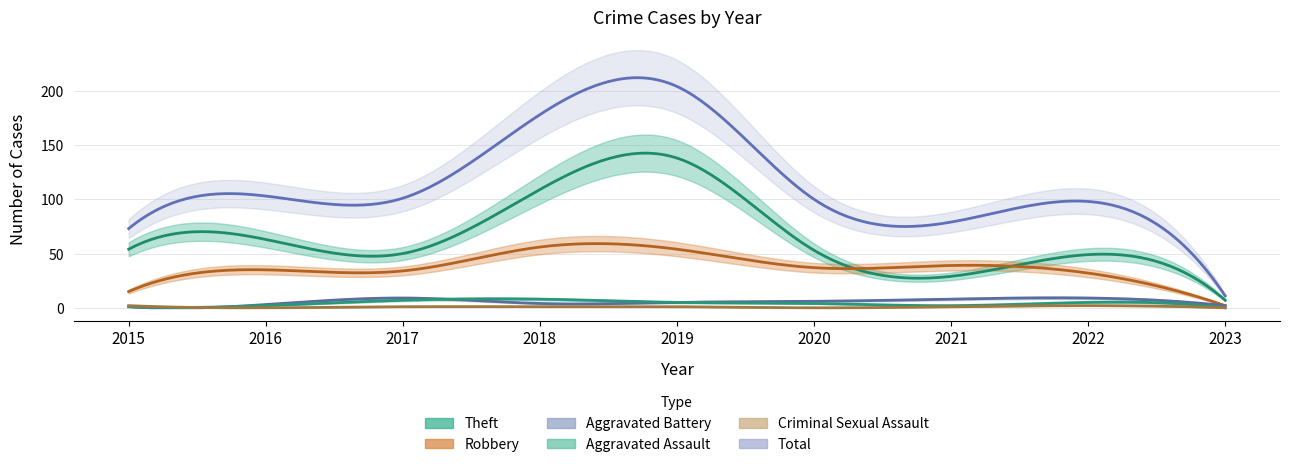

At which label is Total closest to 107?

2016